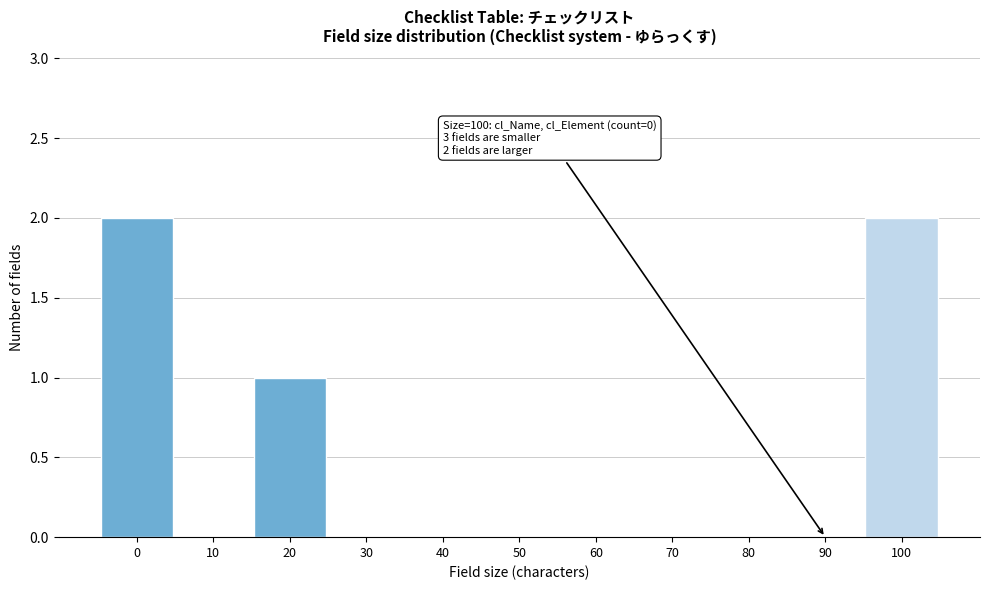

Reading left to right, list all the values displayed in this chart.

0=2	10=0	20=1	30=0	40=0	50=0	60=0	70=0	80=0	90=0	100=2